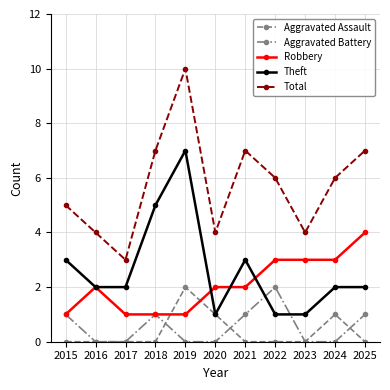

What is the value of the Total point at the 10th from the left?

6